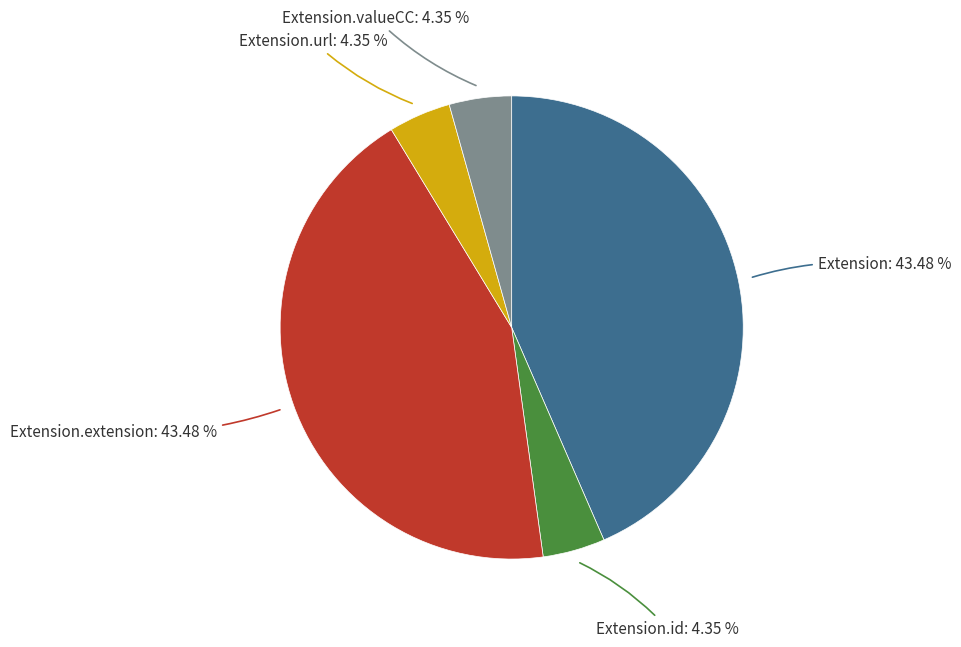

Is there a majority slice in this chart?

No